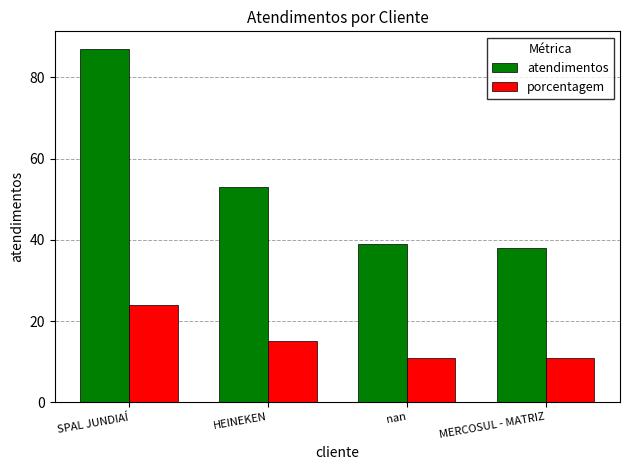

What is the total value across all series at SPAL JUNDIAÍ?

111